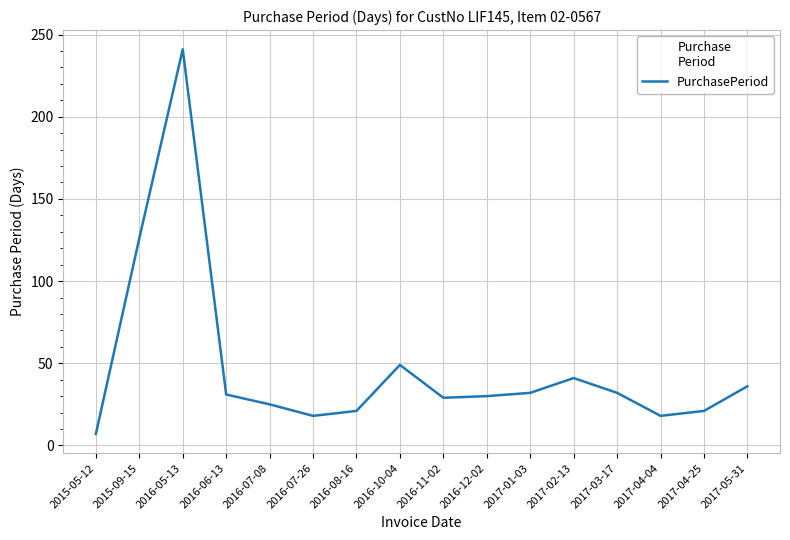

Where is the data nearest to the value 124?

2015-09-15